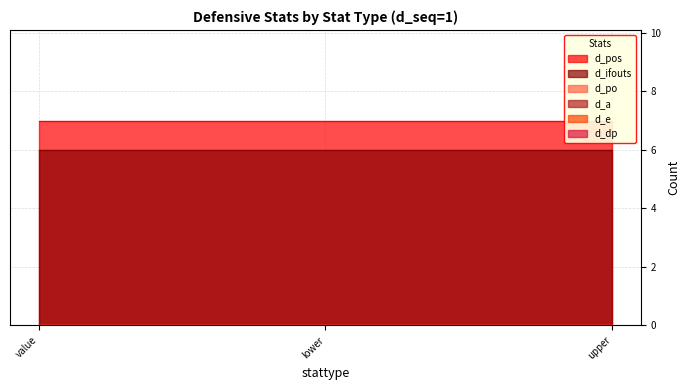

Does the chart have visible grid lines?

Yes